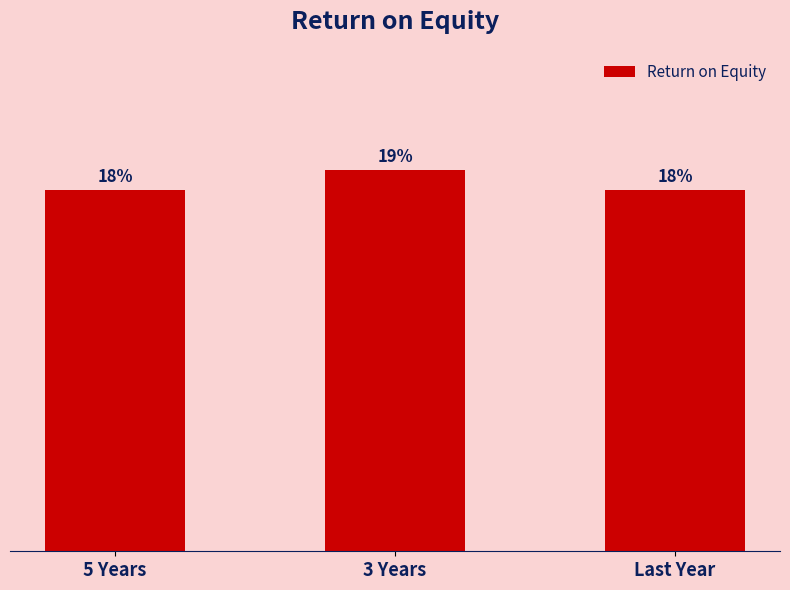

Which label corresponds to the largest value in the chart?

3 Years